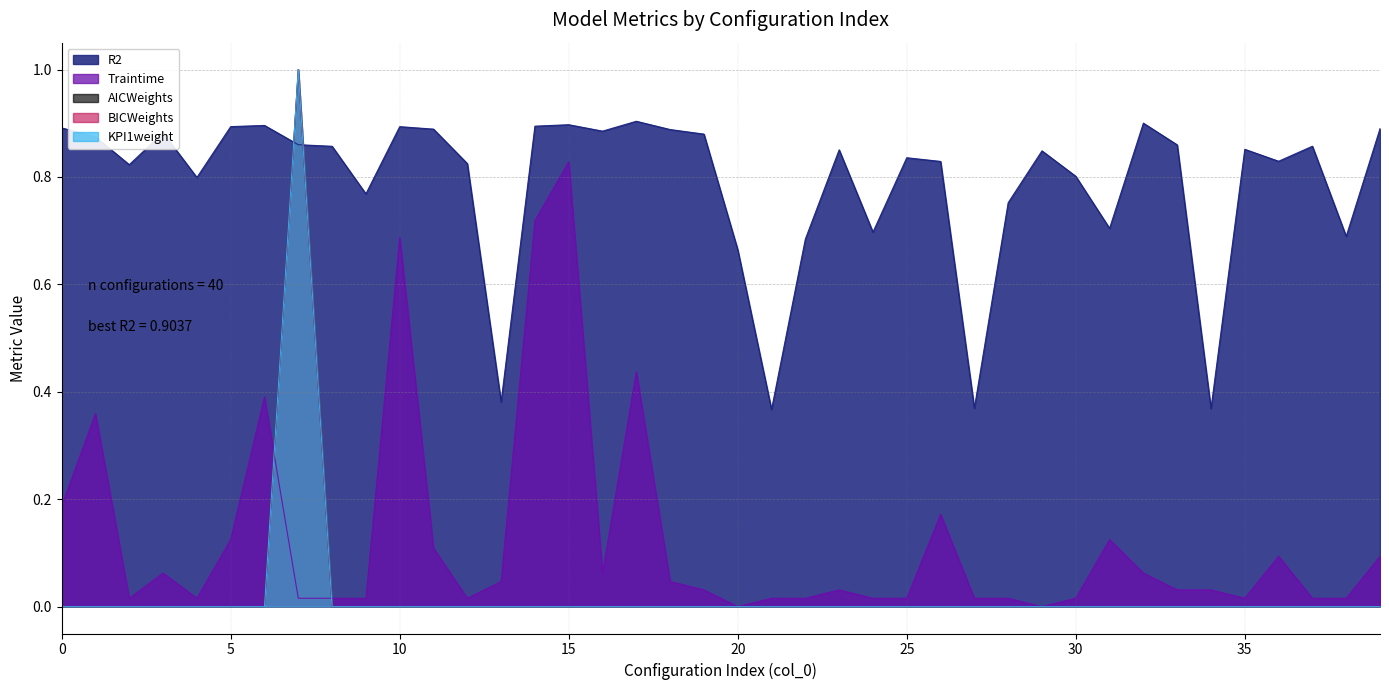

What is the difference between the maximum and minimum values in the Traintime series?

0.8